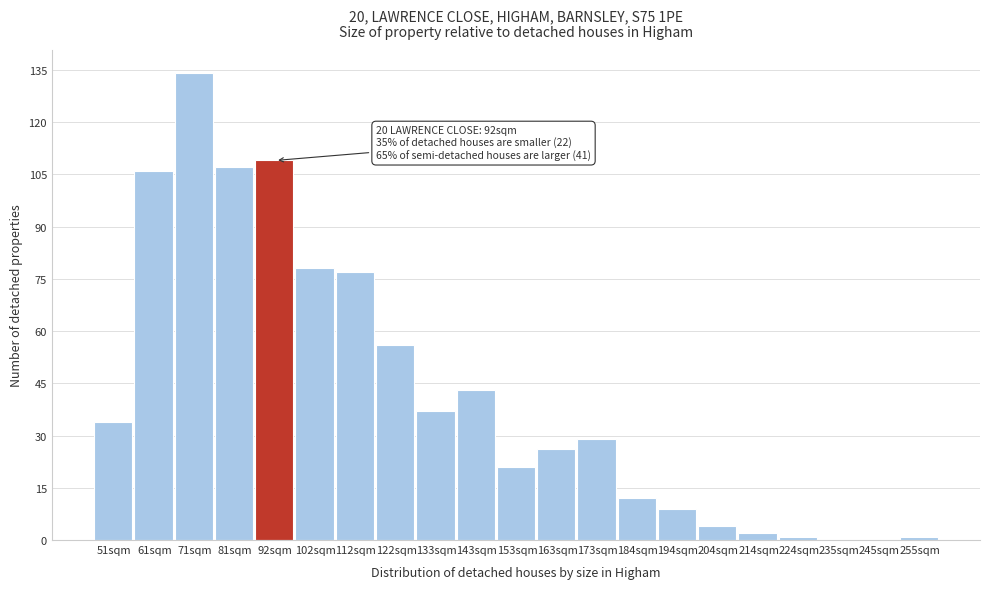

Reading right to left, transcribe all the data shown in this chart.

255sqm=1	245sqm=0	235sqm=0	224sqm=1	214sqm=2	204sqm=4	194sqm=9	184sqm=12	173sqm=29	163sqm=26	153sqm=21	143sqm=43	133sqm=37	122sqm=56	112sqm=77	102sqm=78	92sqm=109	81sqm=107	71sqm=134	61sqm=106	51sqm=34